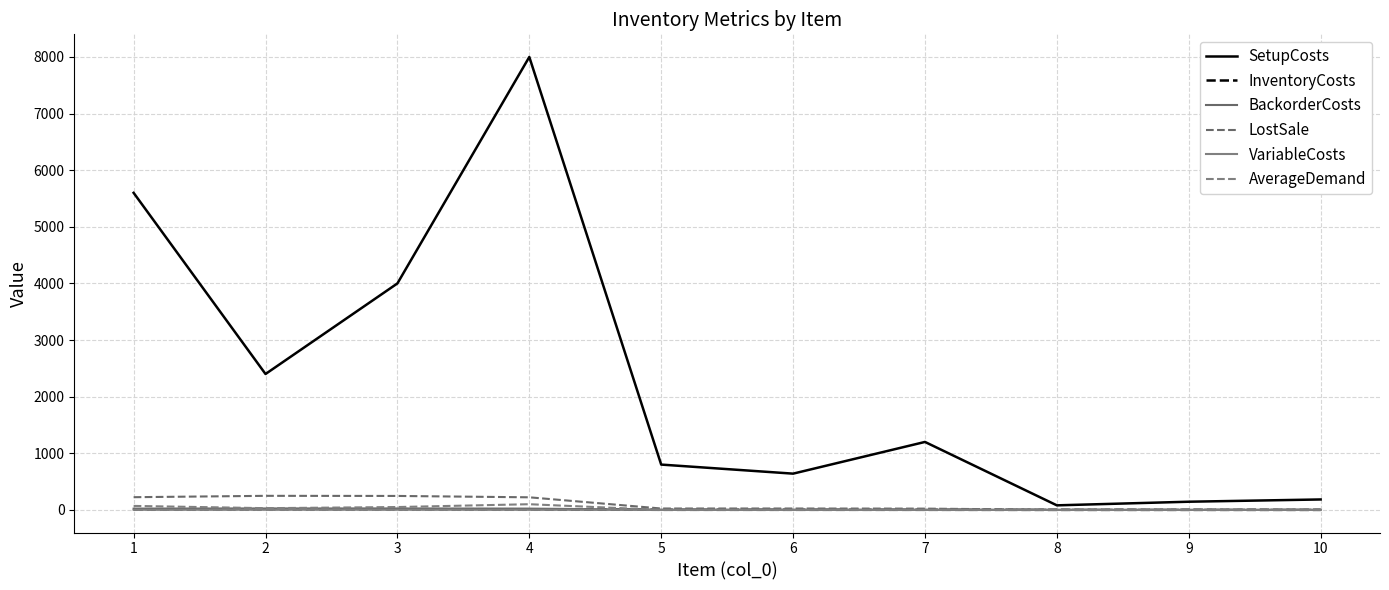

True or false: InventoryCosts has more than 0 interior local peaks.

True